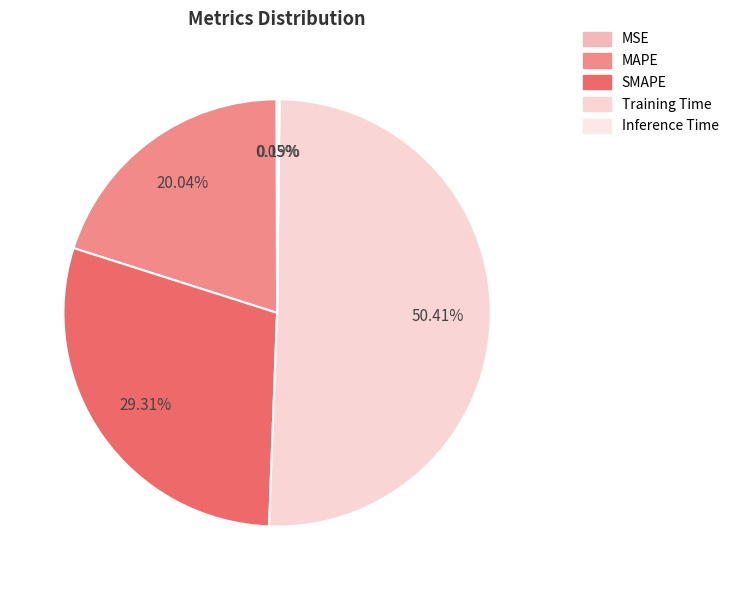

What is the total percentage of Training Time and MAPE?

70.5%